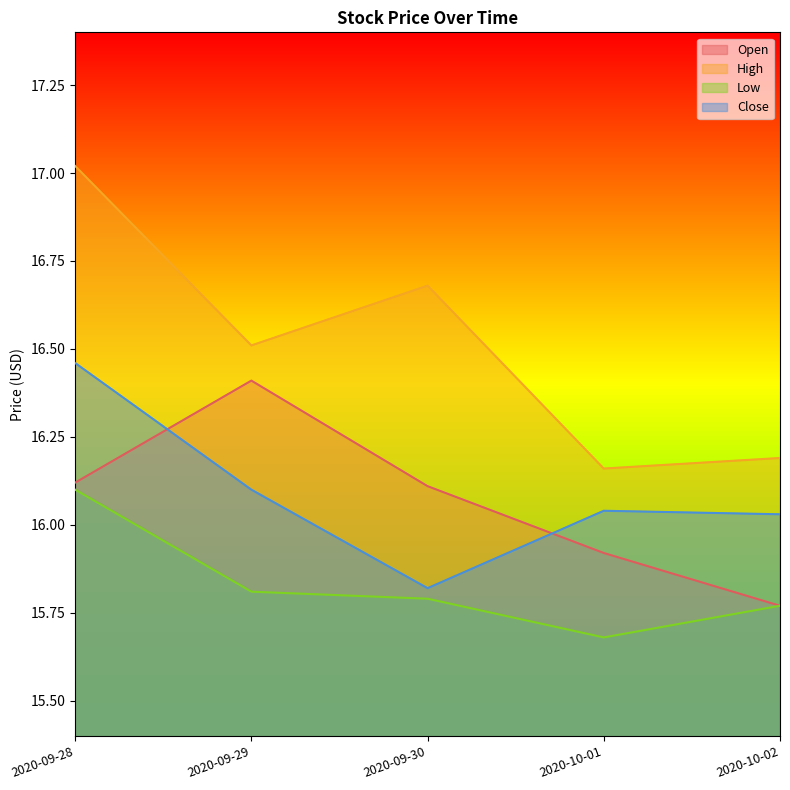

Which label corresponds to the largest value in the chart?

2020-09-28